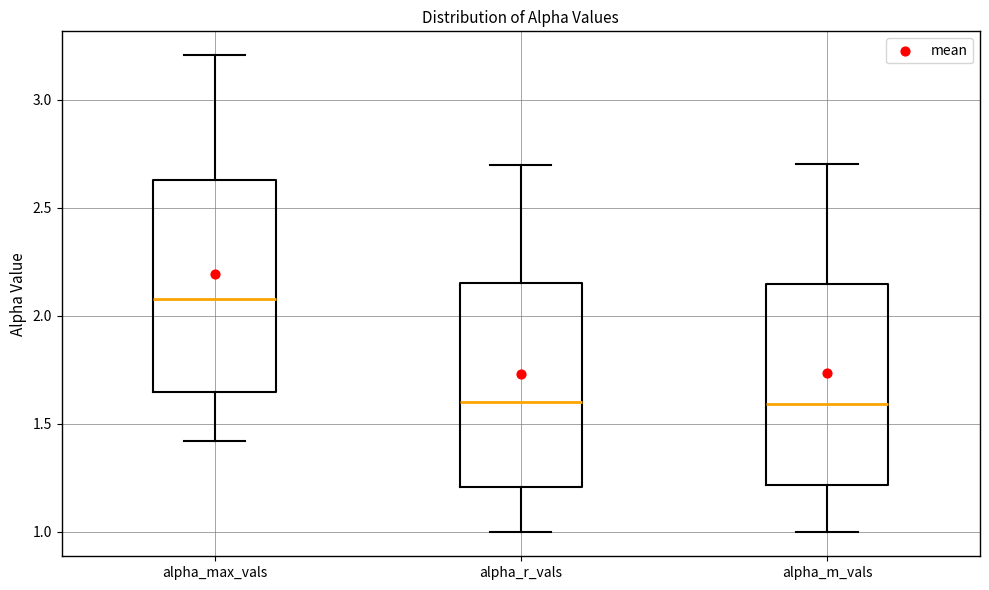

Reading left to right, read every box against the y-axis: the position of its median line, the range the box covers, and the ends of its whiskers. The values are not printed on the chart, so give them approximately, as read against the axis.

alpha_max_vals: median 2.10, box 1.65 to 2.65, whiskers 1.40 to 3.20
alpha_r_vals: median 1.60, box 1.20 to 2.15, whiskers 1.00 to 2.70
alpha_m_vals: median 1.60, box 1.20 to 2.15, whiskers 1.00 to 2.70